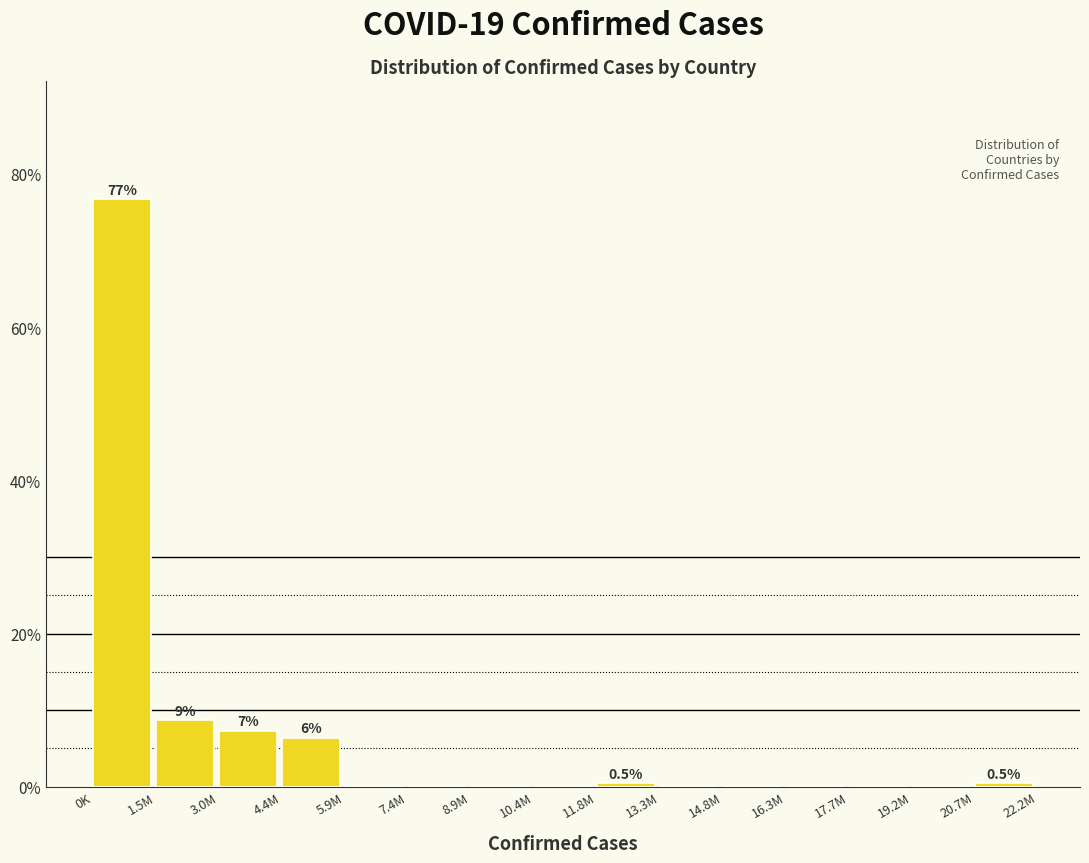

Reading right to left, transcribe all the data shown in this chart.

20.7M=0.5	19.2M=0.0	17.7M=0.0	16.3M=0.0	14.8M=0.0	13.3M=0.0	11.8M=0.5	10.4M=0.0	8.9M=0.0	7.4M=0.0	5.9M=0.0	4.4M=6.4	3.0M=7.3	1.5M=8.7	0K=76.7